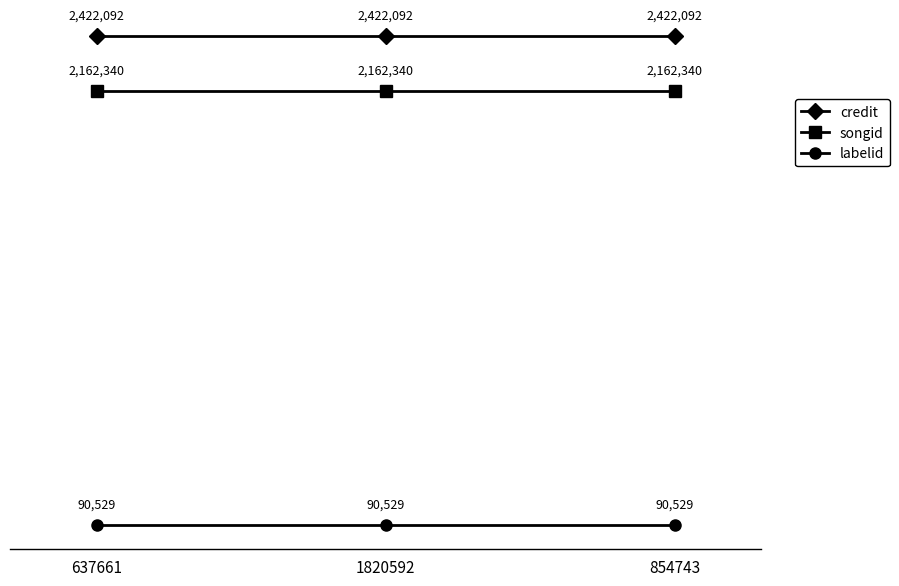

Rank the series by their maximum value, from highest to lowest.

credit, songid, labelid